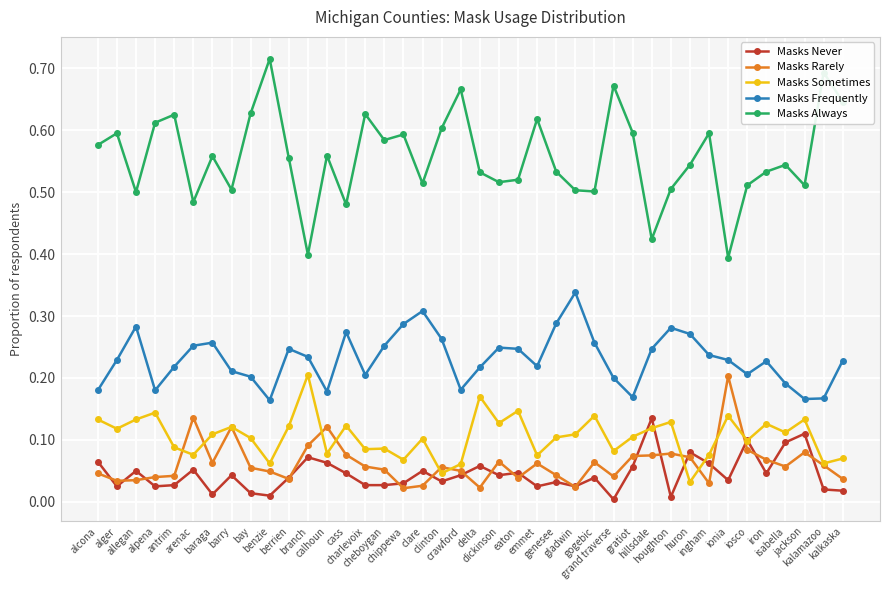

How many Masks Sometimes values are between 0 and 1?

40